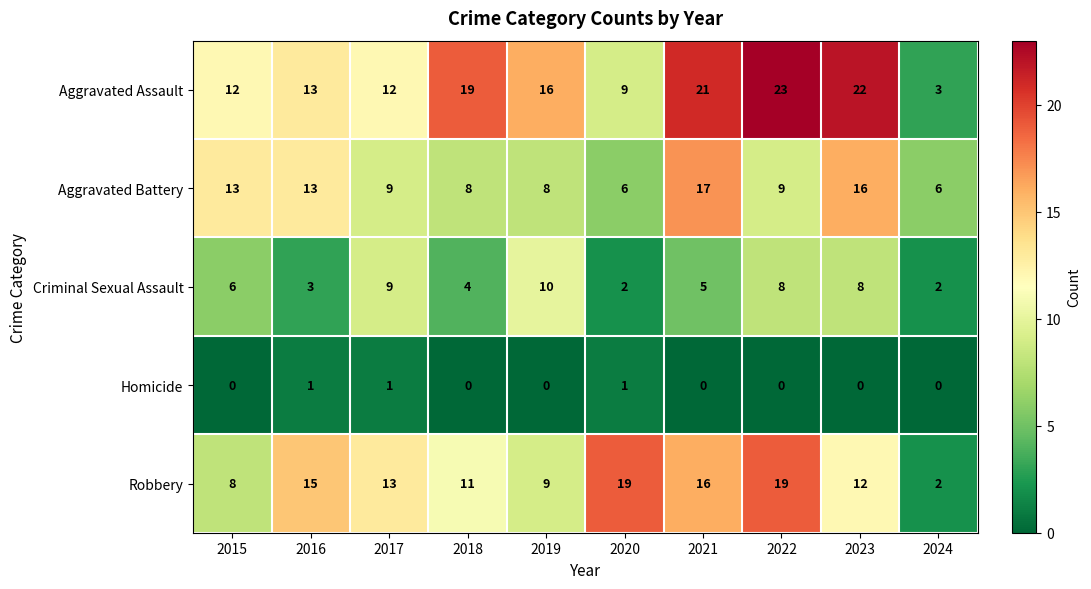

What is the total value across all series at 2024?

13